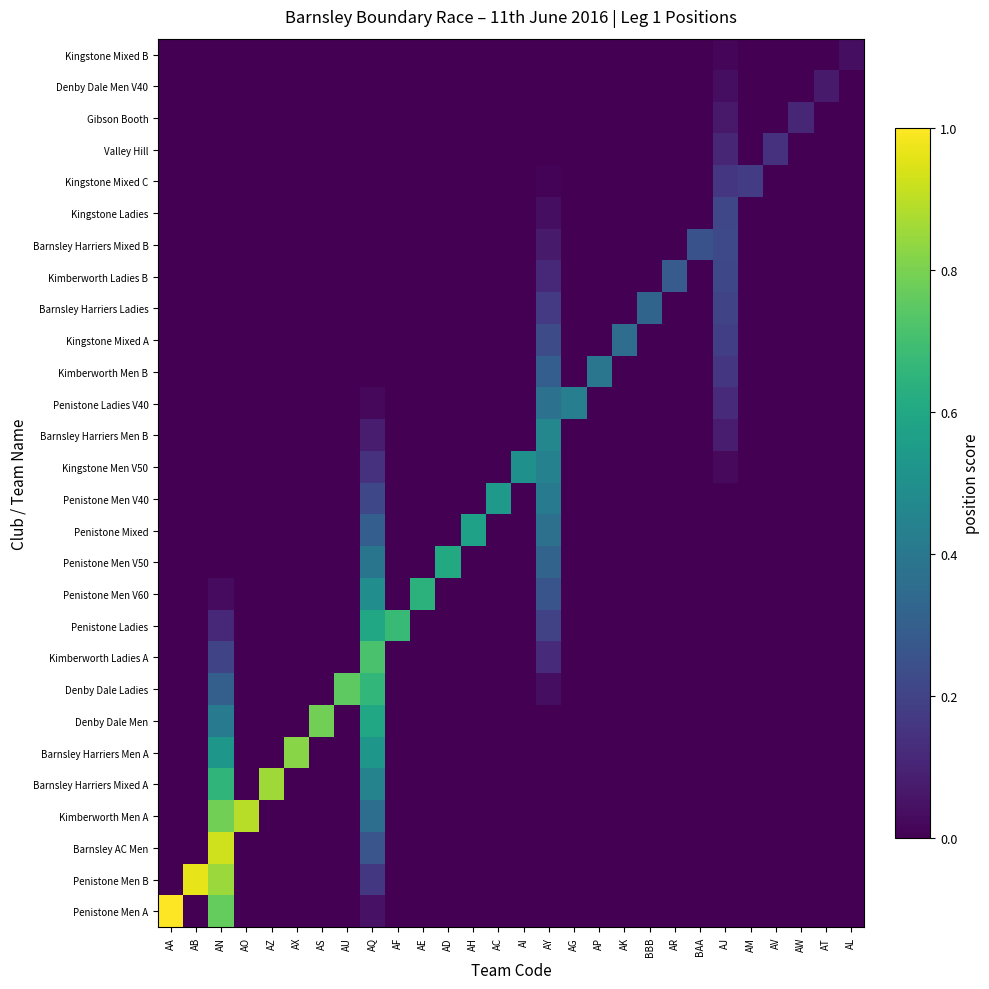

Reading left to right, list all the values displayed in this chart.

Penistone Men A: AA=1.0	AB=0.0	AN=0.8	AO=0.0	AZ=0.0	AX=0.0	AS=0.0	AU=0.0	AQ=0.0	AF=0.0	AE=0.0	AD=0.0	AH=0.0	AC=0.0	AI=0.0	AY=0.0	AG=0.0	AP=0.0	AK=0.0	BBB=0.0	AR=0.0	BAA=0.0	AJ=0.0	AM=0.0	AV=0.0	AW=0.0	AT=0.0	AL=0.0
Penistone Men B: AA=0.0	AB=1.0	AN=0.8	AO=0.0	AZ=0.0	AX=0.0	AS=0.0	AU=0.0	AQ=0.2	AF=0.0	AE=0.0	AD=0.0	AH=0.0	AC=0.0	AI=0.0	AY=0.0	AG=0.0	AP=0.0	AK=0.0	BBB=0.0	AR=0.0	BAA=0.0	AJ=0.0	AM=0.0	AV=0.0	AW=0.0	AT=0.0	AL=0.0
Barnsley AC Men: AA=0.0	AB=0.0	AN=0.9	AO=0.0	AZ=0.0	AX=0.0	AS=0.0	AU=0.0	AQ=0.3	AF=0.0	AE=0.0	AD=0.0	AH=0.0	AC=0.0	AI=0.0	AY=0.0	AG=0.0	AP=0.0	AK=0.0	BBB=0.0	AR=0.0	BAA=0.0	AJ=0.0	AM=0.0	AV=0.0	AW=0.0	AT=0.0	AL=0.0
Kimberworth Men A: AA=0.0	AB=0.0	AN=0.8	AO=0.9	AZ=0.0	AX=0.0	AS=0.0	AU=0.0	AQ=0.4	AF=0.0	AE=0.0	AD=0.0	AH=0.0	AC=0.0	AI=0.0	AY=0.0	AG=0.0	AP=0.0	AK=0.0	BBB=0.0	AR=0.0	BAA=0.0	AJ=0.0	AM=0.0	AV=0.0	AW=0.0	AT=0.0	AL=0.0
Barnsley Harriers Mixed A: AA=0.0	AB=0.0	AN=0.7	AO=0.0	AZ=0.9	AX=0.0	AS=0.0	AU=0.0	AQ=0.4	AF=0.0	AE=0.0	AD=0.0	AH=0.0	AC=0.0	AI=0.0	AY=0.0	AG=0.0	AP=0.0	AK=0.0	BBB=0.0	AR=0.0	BAA=0.0	AJ=0.0	AM=0.0	AV=0.0	AW=0.0	AT=0.0	AL=0.0
Barnsley Harriers Men A: AA=0.0	AB=0.0	AN=0.5	AO=0.0	AZ=0.0	AX=0.8	AS=0.0	AU=0.0	AQ=0.5	AF=0.0	AE=0.0	AD=0.0	AH=0.0	AC=0.0	AI=0.0	AY=0.0	AG=0.0	AP=0.0	AK=0.0	BBB=0.0	AR=0.0	BAA=0.0	AJ=0.0	AM=0.0	AV=0.0	AW=0.0	AT=0.0	AL=0.0
Denby Dale Men: AA=0.0	AB=0.0	AN=0.4	AO=0.0	AZ=0.0	AX=0.0	AS=0.8	AU=0.0	AQ=0.6	AF=0.0	AE=0.0	AD=0.0	AH=0.0	AC=0.0	AI=0.0	AY=0.0	AG=0.0	AP=0.0	AK=0.0	BBB=0.0	AR=0.0	BAA=0.0	AJ=0.0	AM=0.0	AV=0.0	AW=0.0	AT=0.0	AL=0.0
Denby Dale Ladies: AA=0.0	AB=0.0	AN=0.3	AO=0.0	AZ=0.0	AX=0.0	AS=0.0	AU=0.8	AQ=0.7	AF=0.0	AE=0.0	AD=0.0	AH=0.0	AC=0.0	AI=0.0	AY=0.0	AG=0.0	AP=0.0	AK=0.0	BBB=0.0	AR=0.0	BAA=0.0	AJ=0.0	AM=0.0	AV=0.0	AW=0.0	AT=0.0	AL=0.0
Kimberworth Ladies A: AA=0.0	AB=0.0	AN=0.2	AO=0.0	AZ=0.0	AX=0.0	AS=0.0	AU=0.0	AQ=0.7	AF=0.0	AE=0.0	AD=0.0	AH=0.0	AC=0.0	AI=0.0	AY=0.1	AG=0.0	AP=0.0	AK=0.0	BBB=0.0	AR=0.0	BAA=0.0	AJ=0.0	AM=0.0	AV=0.0	AW=0.0	AT=0.0	AL=0.0
Penistone Ladies: AA=0.0	AB=0.0	AN=0.1	AO=0.0	AZ=0.0	AX=0.0	AS=0.0	AU=0.0	AQ=0.6	AF=0.7	AE=0.0	AD=0.0	AH=0.0	AC=0.0	AI=0.0	AY=0.2	AG=0.0	AP=0.0	AK=0.0	BBB=0.0	AR=0.0	BAA=0.0	AJ=0.0	AM=0.0	AV=0.0	AW=0.0	AT=0.0	AL=0.0
Penistone Men V60: AA=0.0	AB=0.0	AN=0.0	AO=0.0	AZ=0.0	AX=0.0	AS=0.0	AU=0.0	AQ=0.5	AF=0.0	AE=0.6	AD=0.0	AH=0.0	AC=0.0	AI=0.0	AY=0.3	AG=0.0	AP=0.0	AK=0.0	BBB=0.0	AR=0.0	BAA=0.0	AJ=0.0	AM=0.0	AV=0.0	AW=0.0	AT=0.0	AL=0.0
Penistone Men V50: AA=0.0	AB=0.0	AN=0.0	AO=0.0	AZ=0.0	AX=0.0	AS=0.0	AU=0.0	AQ=0.4	AF=0.0	AE=0.0	AD=0.6	AH=0.0	AC=0.0	AI=0.0	AY=0.3	AG=0.0	AP=0.0	AK=0.0	BBB=0.0	AR=0.0	BAA=0.0	AJ=0.0	AM=0.0	AV=0.0	AW=0.0	AT=0.0	AL=0.0
Penistone Mixed: AA=0.0	AB=0.0	AN=0.0	AO=0.0	AZ=0.0	AX=0.0	AS=0.0	AU=0.0	AQ=0.3	AF=0.0	AE=0.0	AD=0.0	AH=0.6	AC=0.0	AI=0.0	AY=0.4	AG=0.0	AP=0.0	AK=0.0	BBB=0.0	AR=0.0	BAA=0.0	AJ=0.0	AM=0.0	AV=0.0	AW=0.0	AT=0.0	AL=0.0
Penistone Men V40: AA=0.0	AB=0.0	AN=0.0	AO=0.0	AZ=0.0	AX=0.0	AS=0.0	AU=0.0	AQ=0.2	AF=0.0	AE=0.0	AD=0.0	AH=0.0	AC=0.5	AI=0.0	AY=0.4	AG=0.0	AP=0.0	AK=0.0	BBB=0.0	AR=0.0	BAA=0.0	AJ=0.0	AM=0.0	AV=0.0	AW=0.0	AT=0.0	AL=0.0
Kingstone Men V50: AA=0.0	AB=0.0	AN=0.0	AO=0.0	AZ=0.0	AX=0.0	AS=0.0	AU=0.0	AQ=0.1	AF=0.0	AE=0.0	AD=0.0	AH=0.0	AC=0.0	AI=0.5	AY=0.4	AG=0.0	AP=0.0	AK=0.0	BBB=0.0	AR=0.0	BAA=0.0	AJ=0.0	AM=0.0	AV=0.0	AW=0.0	AT=0.0	AL=0.0
Barnsley Harriers Men B: AA=0.0	AB=0.0	AN=0.0	AO=0.0	AZ=0.0	AX=0.0	AS=0.0	AU=0.0	AQ=0.1	AF=0.0	AE=0.0	AD=0.0	AH=0.0	AC=0.0	AI=0.0	AY=0.5	AG=0.0	AP=0.0	AK=0.0	BBB=0.0	AR=0.0	BAA=0.0	AJ=0.1	AM=0.0	AV=0.0	AW=0.0	AT=0.0	AL=0.0
Penistone Ladies V40: AA=0.0	AB=0.0	AN=0.0	AO=0.0	AZ=0.0	AX=0.0	AS=0.0	AU=0.0	AQ=0.0	AF=0.0	AE=0.0	AD=0.0	AH=0.0	AC=0.0	AI=0.0	AY=0.4	AG=0.4	AP=0.0	AK=0.0	BBB=0.0	AR=0.0	BAA=0.0	AJ=0.1	AM=0.0	AV=0.0	AW=0.0	AT=0.0	AL=0.0
Kimberworth Men B: AA=0.0	AB=0.0	AN=0.0	AO=0.0	AZ=0.0	AX=0.0	AS=0.0	AU=0.0	AQ=0.0	AF=0.0	AE=0.0	AD=0.0	AH=0.0	AC=0.0	AI=0.0	AY=0.3	AG=0.0	AP=0.4	AK=0.0	BBB=0.0	AR=0.0	BAA=0.0	AJ=0.2	AM=0.0	AV=0.0	AW=0.0	AT=0.0	AL=0.0
Kingstone Mixed A: AA=0.0	AB=0.0	AN=0.0	AO=0.0	AZ=0.0	AX=0.0	AS=0.0	AU=0.0	AQ=0.0	AF=0.0	AE=0.0	AD=0.0	AH=0.0	AC=0.0	AI=0.0	AY=0.2	AG=0.0	AP=0.0	AK=0.4	BBB=0.0	AR=0.0	BAA=0.0	AJ=0.2	AM=0.0	AV=0.0	AW=0.0	AT=0.0	AL=0.0
Barnsley Harriers Ladies: AA=0.0	AB=0.0	AN=0.0	AO=0.0	AZ=0.0	AX=0.0	AS=0.0	AU=0.0	AQ=0.0	AF=0.0	AE=0.0	AD=0.0	AH=0.0	AC=0.0	AI=0.0	AY=0.2	AG=0.0	AP=0.0	AK=0.0	BBB=0.3	AR=0.0	BAA=0.0	AJ=0.2	AM=0.0	AV=0.0	AW=0.0	AT=0.0	AL=0.0
Kimberworth Ladies B: AA=0.0	AB=0.0	AN=0.0	AO=0.0	AZ=0.0	AX=0.0	AS=0.0	AU=0.0	AQ=0.0	AF=0.0	AE=0.0	AD=0.0	AH=0.0	AC=0.0	AI=0.0	AY=0.1	AG=0.0	AP=0.0	AK=0.0	BBB=0.0	AR=0.3	BAA=0.0	AJ=0.2	AM=0.0	AV=0.0	AW=0.0	AT=0.0	AL=0.0
Barnsley Harriers Mixed B: AA=0.0	AB=0.0	AN=0.0	AO=0.0	AZ=0.0	AX=0.0	AS=0.0	AU=0.0	AQ=0.0	AF=0.0	AE=0.0	AD=0.0	AH=0.0	AC=0.0	AI=0.0	AY=0.1	AG=0.0	AP=0.0	AK=0.0	BBB=0.0	AR=0.0	BAA=0.2	AJ=0.2	AM=0.0	AV=0.0	AW=0.0	AT=0.0	AL=0.0
Kingstone Ladies: AA=0.0	AB=0.0	AN=0.0	AO=0.0	AZ=0.0	AX=0.0	AS=0.0	AU=0.0	AQ=0.0	AF=0.0	AE=0.0	AD=0.0	AH=0.0	AC=0.0	AI=0.0	AY=0.0	AG=0.0	AP=0.0	AK=0.0	BBB=0.0	AR=0.0	BAA=0.0	AJ=0.2	AM=0.0	AV=0.0	AW=0.0	AT=0.0	AL=0.0
Kingstone Mixed C: AA=0.0	AB=0.0	AN=0.0	AO=0.0	AZ=0.0	AX=0.0	AS=0.0	AU=0.0	AQ=0.0	AF=0.0	AE=0.0	AD=0.0	AH=0.0	AC=0.0	AI=0.0	AY=0.0	AG=0.0	AP=0.0	AK=0.0	BBB=0.0	AR=0.0	BAA=0.0	AJ=0.2	AM=0.2	AV=0.0	AW=0.0	AT=0.0	AL=0.0
Valley Hill: AA=0.0	AB=0.0	AN=0.0	AO=0.0	AZ=0.0	AX=0.0	AS=0.0	AU=0.0	AQ=0.0	AF=0.0	AE=0.0	AD=0.0	AH=0.0	AC=0.0	AI=0.0	AY=0.0	AG=0.0	AP=0.0	AK=0.0	BBB=0.0	AR=0.0	BAA=0.0	AJ=0.1	AM=0.0	AV=0.1	AW=0.0	AT=0.0	AL=0.0
Gibson Booth: AA=0.0	AB=0.0	AN=0.0	AO=0.0	AZ=0.0	AX=0.0	AS=0.0	AU=0.0	AQ=0.0	AF=0.0	AE=0.0	AD=0.0	AH=0.0	AC=0.0	AI=0.0	AY=0.0	AG=0.0	AP=0.0	AK=0.0	BBB=0.0	AR=0.0	BAA=0.0	AJ=0.1	AM=0.0	AV=0.0	AW=0.1	AT=0.0	AL=0.0
Denby Dale Men V40: AA=0.0	AB=0.0	AN=0.0	AO=0.0	AZ=0.0	AX=0.0	AS=0.0	AU=0.0	AQ=0.0	AF=0.0	AE=0.0	AD=0.0	AH=0.0	AC=0.0	AI=0.0	AY=0.0	AG=0.0	AP=0.0	AK=0.0	BBB=0.0	AR=0.0	BAA=0.0	AJ=0.0	AM=0.0	AV=0.0	AW=0.0	AT=0.1	AL=0.0
Kingstone Mixed B: AA=0.0	AB=0.0	AN=0.0	AO=0.0	AZ=0.0	AX=0.0	AS=0.0	AU=0.0	AQ=0.0	AF=0.0	AE=0.0	AD=0.0	AH=0.0	AC=0.0	AI=0.0	AY=0.0	AG=0.0	AP=0.0	AK=0.0	BBB=0.0	AR=0.0	BAA=0.0	AJ=0.0	AM=0.0	AV=0.0	AW=0.0	AT=0.0	AL=0.0